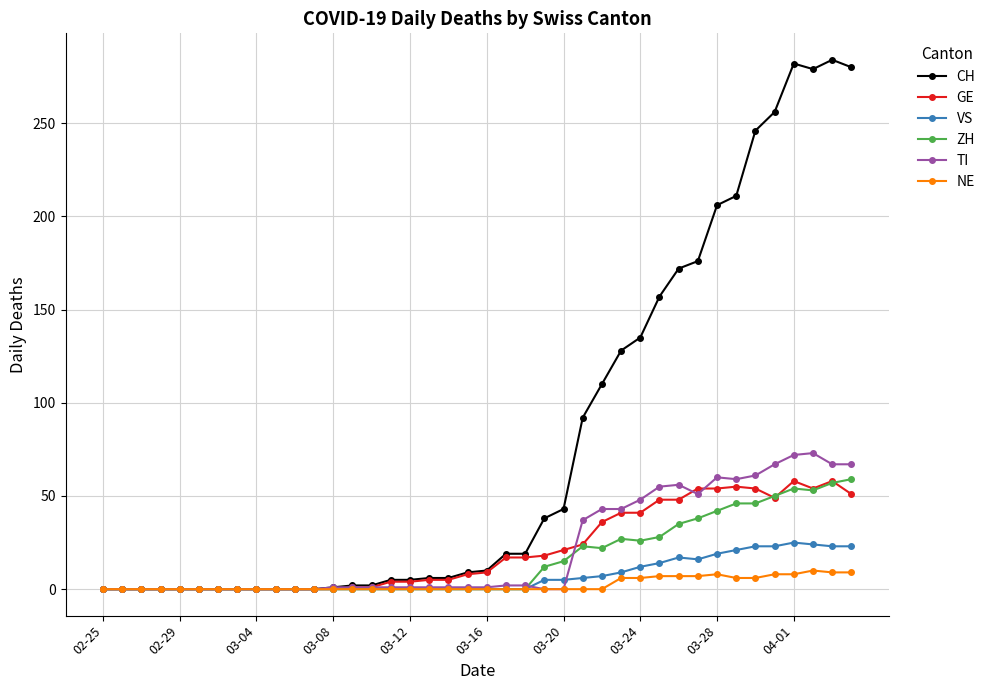

Which series has the widest spread of values?

CH